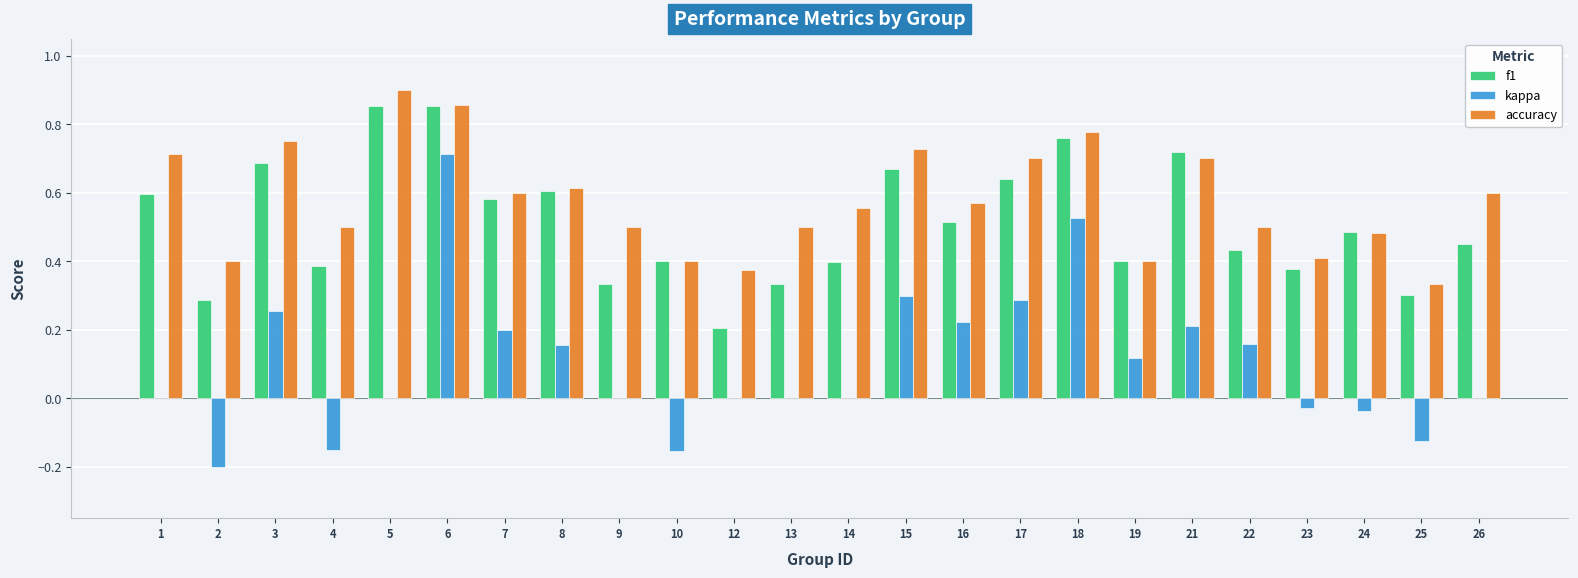

What is the sum of all kappa values?

2.4